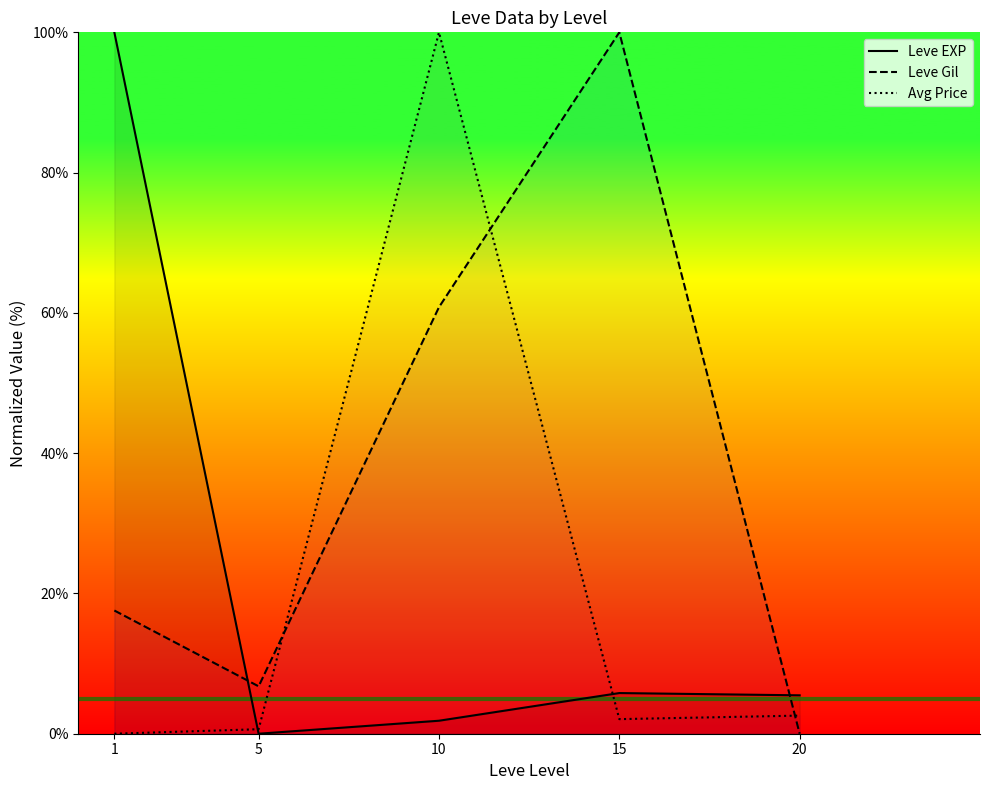

Does the chart display data point markers on the line(s)?

No